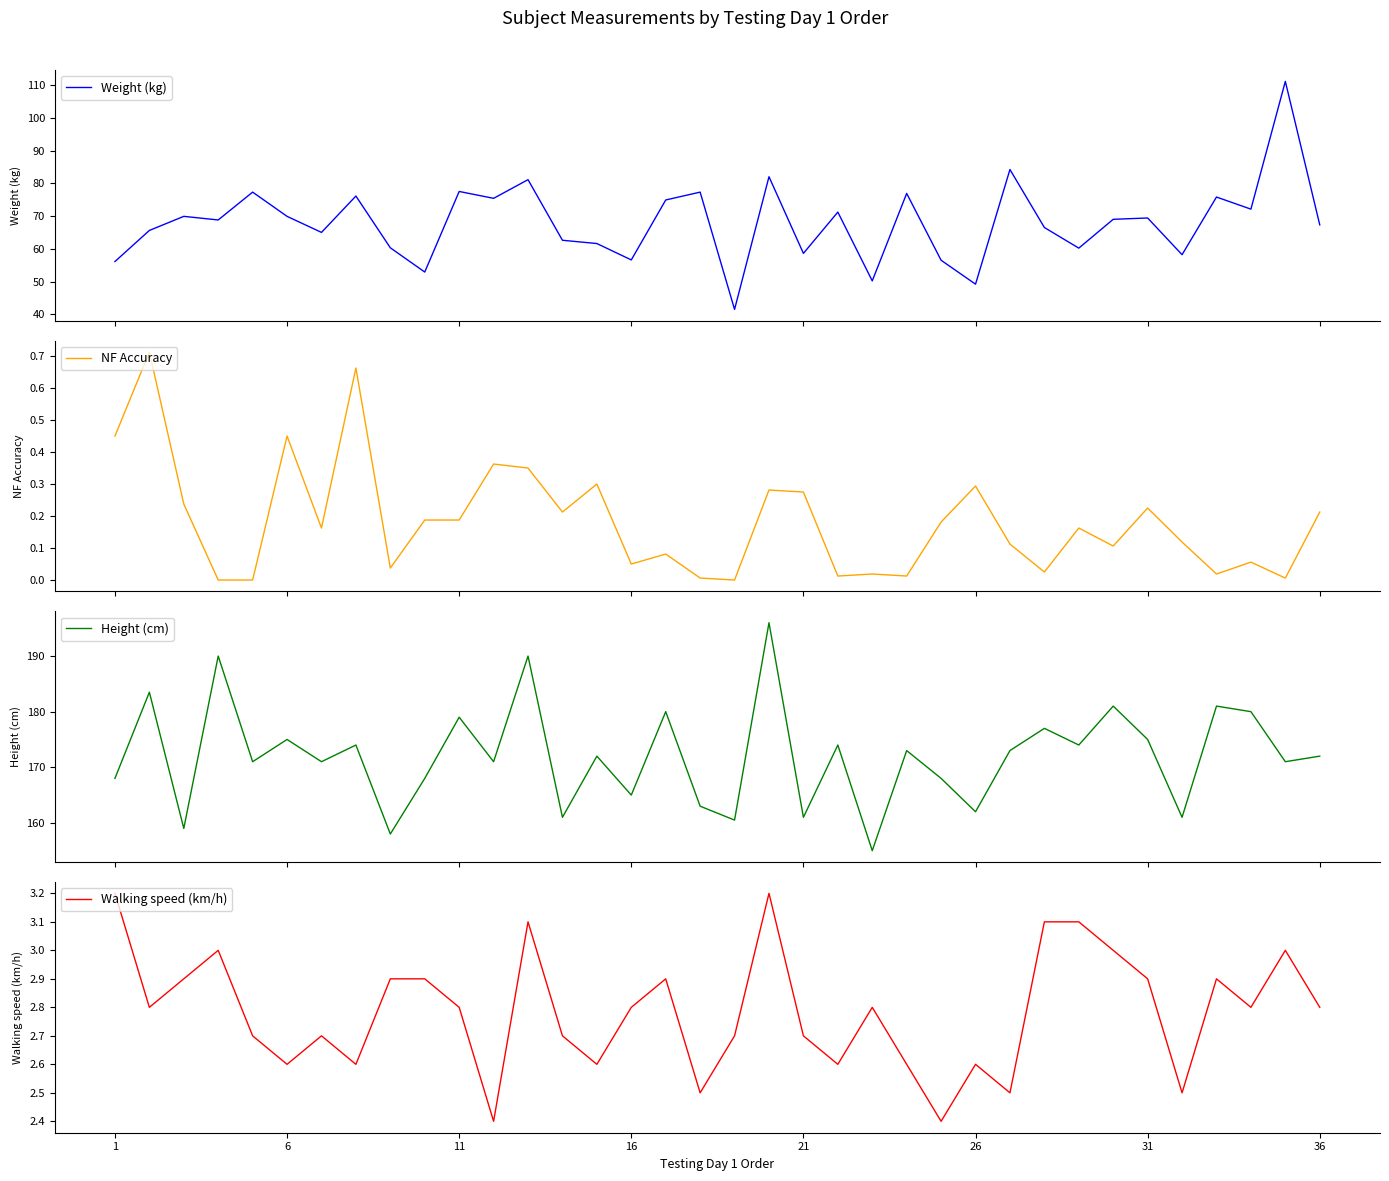

How many data points in Height (cm) are less than 172?

17